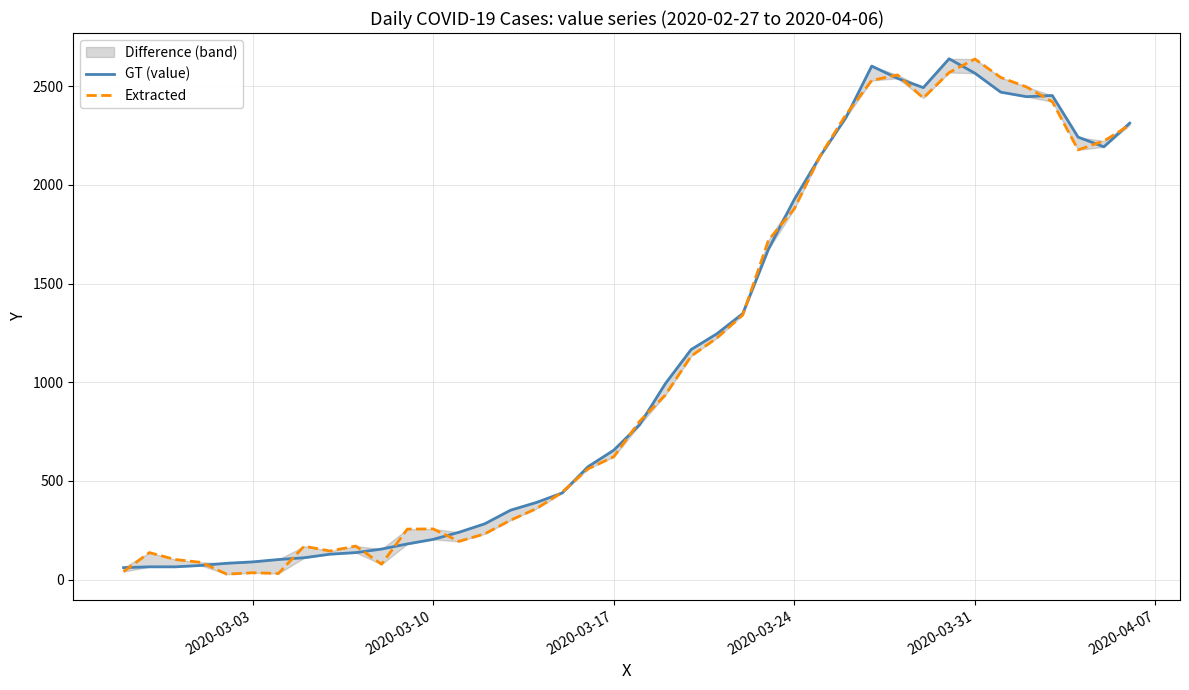

What is the difference between the second highest and second lowest values in the Extracted series?

2538.1